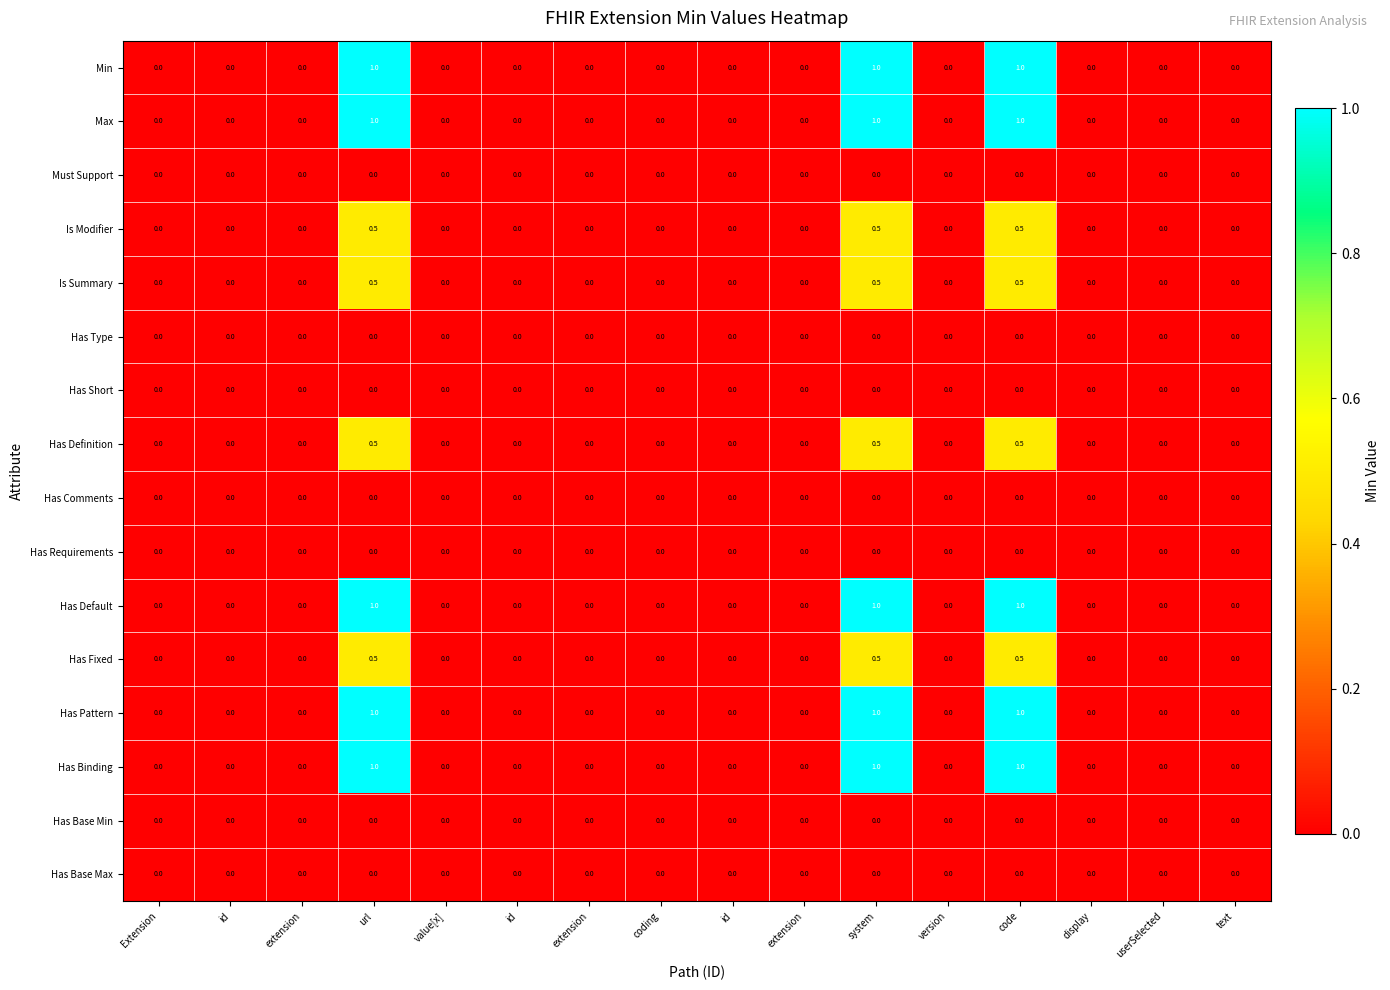

How many data points does each series have?

16